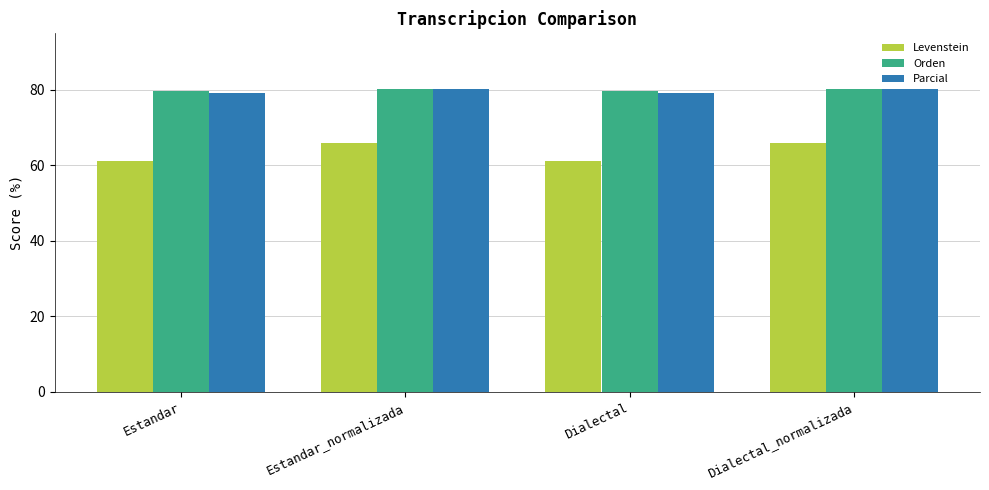

What is the total value across all series at Dialectal_normalizada?

226.5